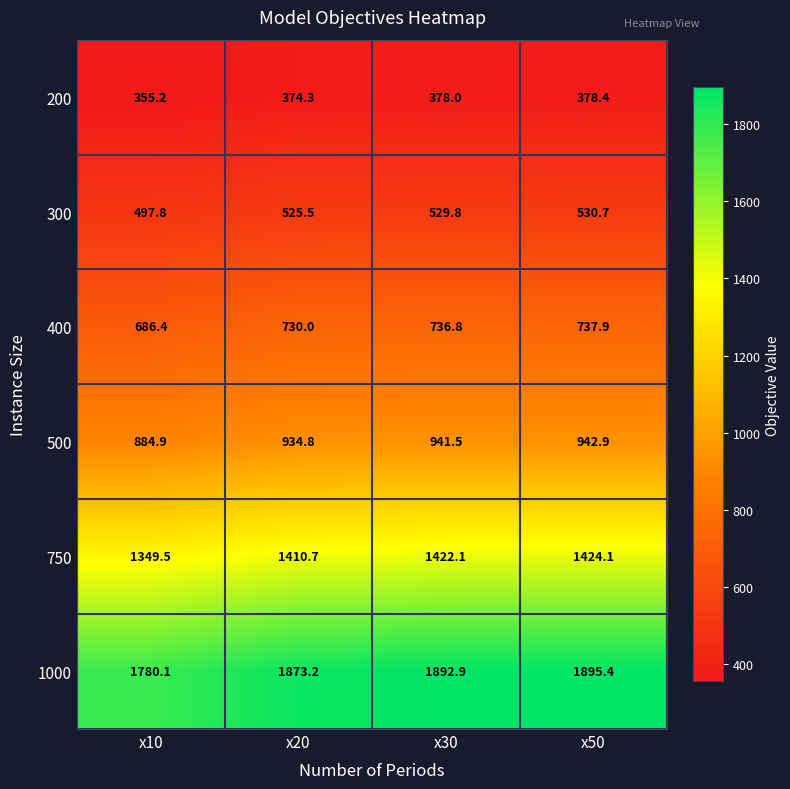

The 200 series shows 500.6 at x50. True or false?

False